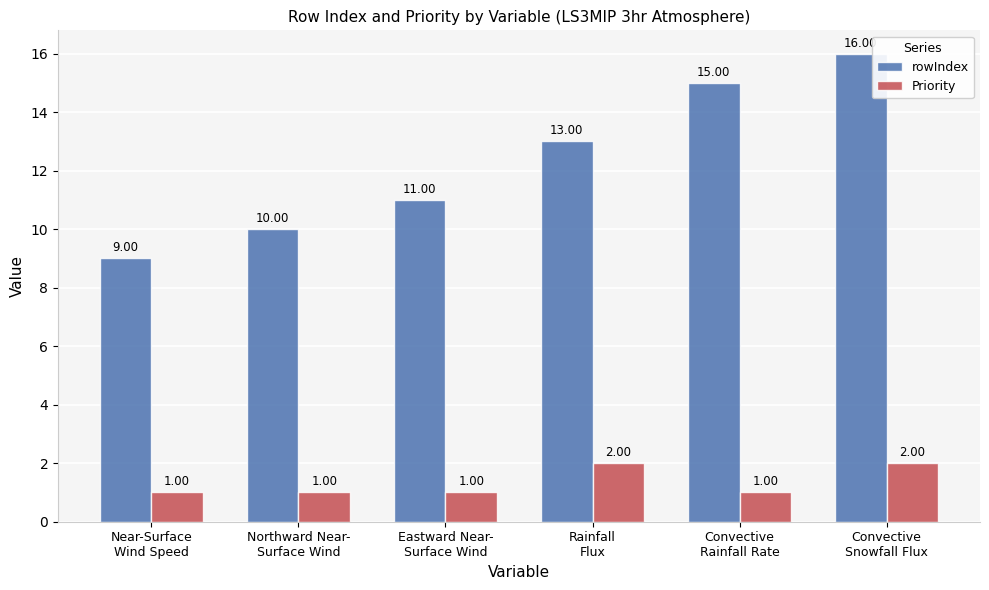

Between Eastward Near-
Surface Wind and Convective
Rainfall Rate, which series saw the biggest shift?

rowIndex